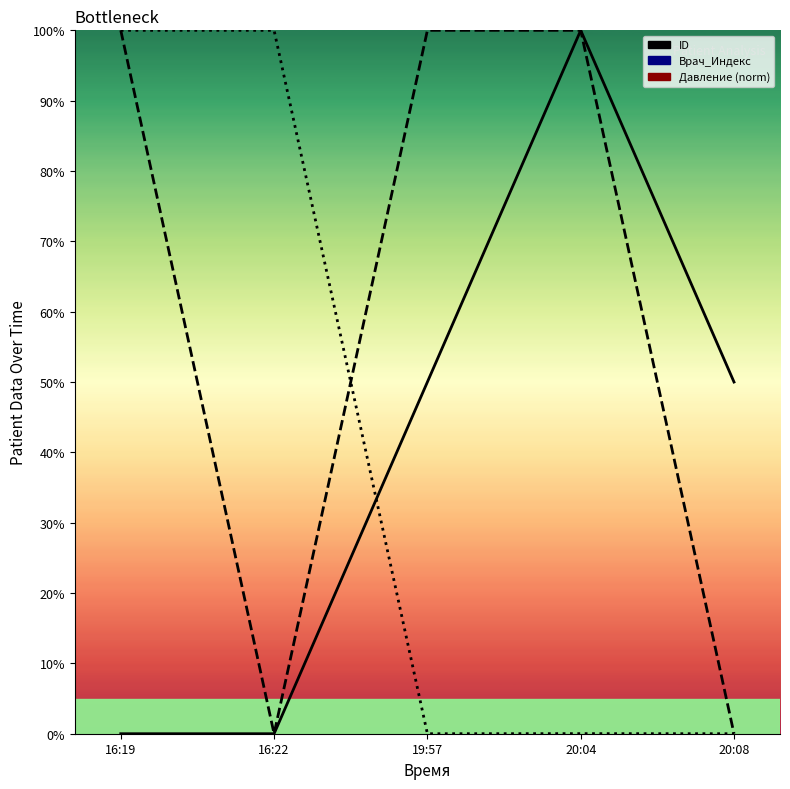

How many lines are shown in the chart?

3